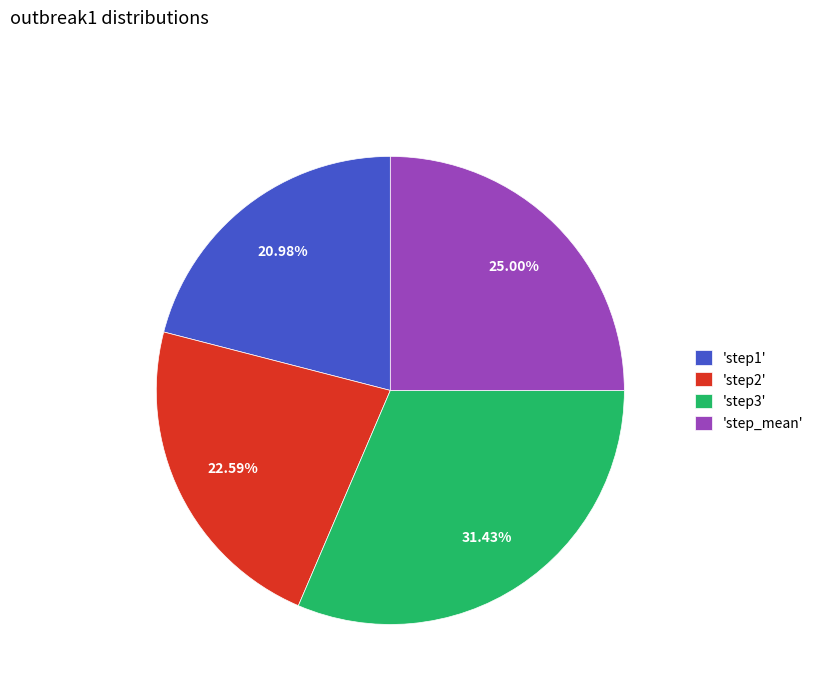

Between 'step1' and 'step_mean', which is larger?

'step_mean'